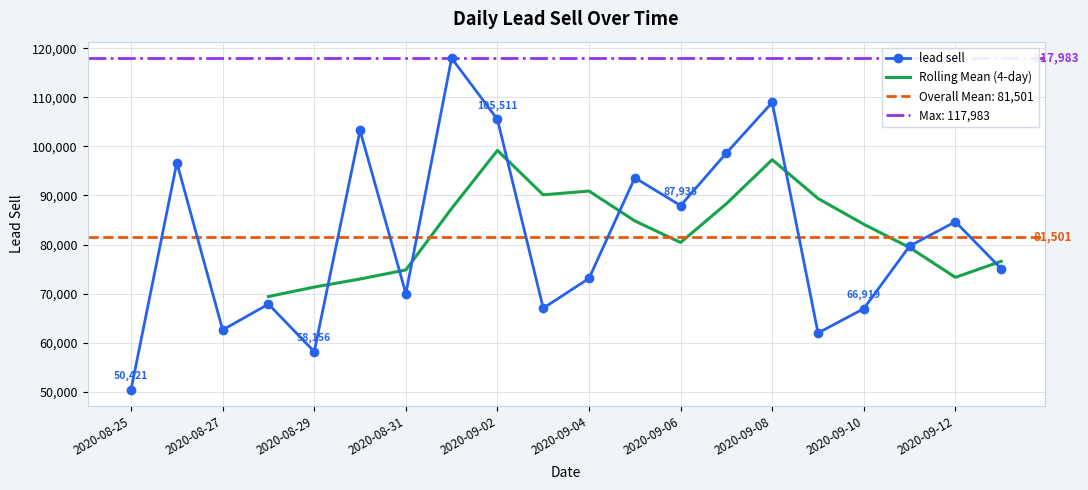

Between 2020-08-31 and 2020-09-03, which is larger?

2020-08-31